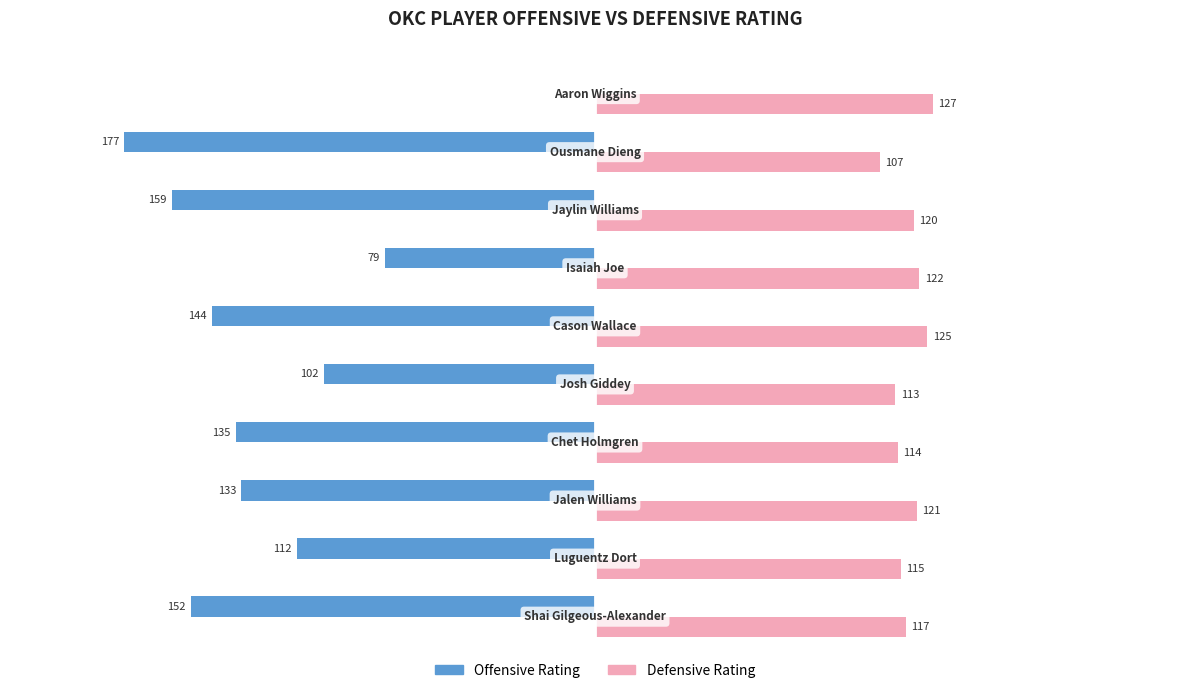

Which series has the largest total across all categories?

Defensive Rating